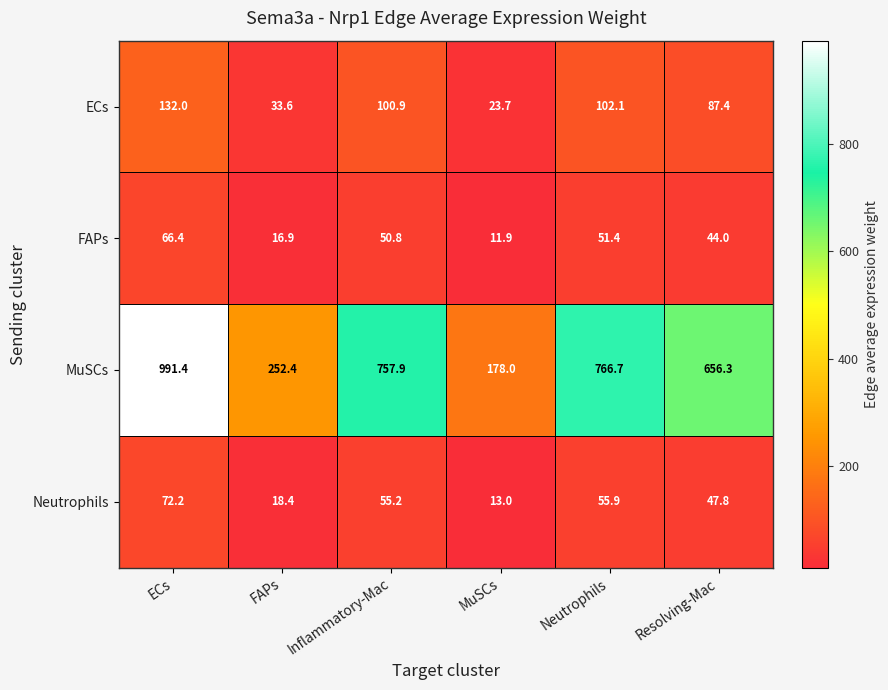

Count the number of data series in this chart.

4